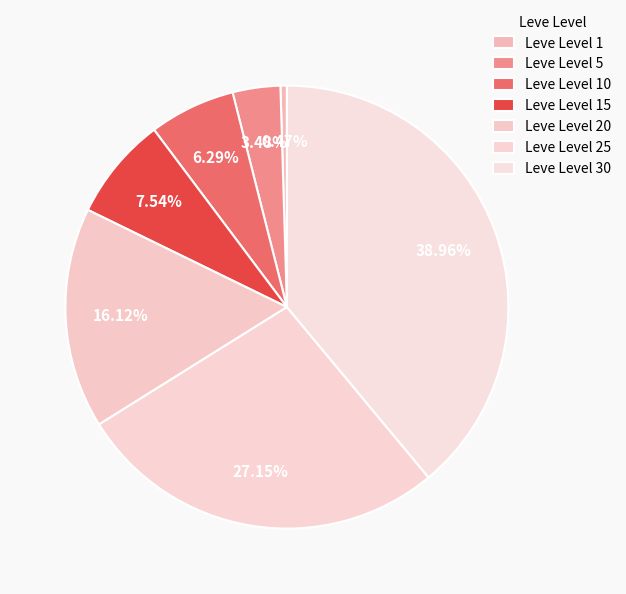

To the nearest percent, what percentage of the pie is Leve Level 30?

39%